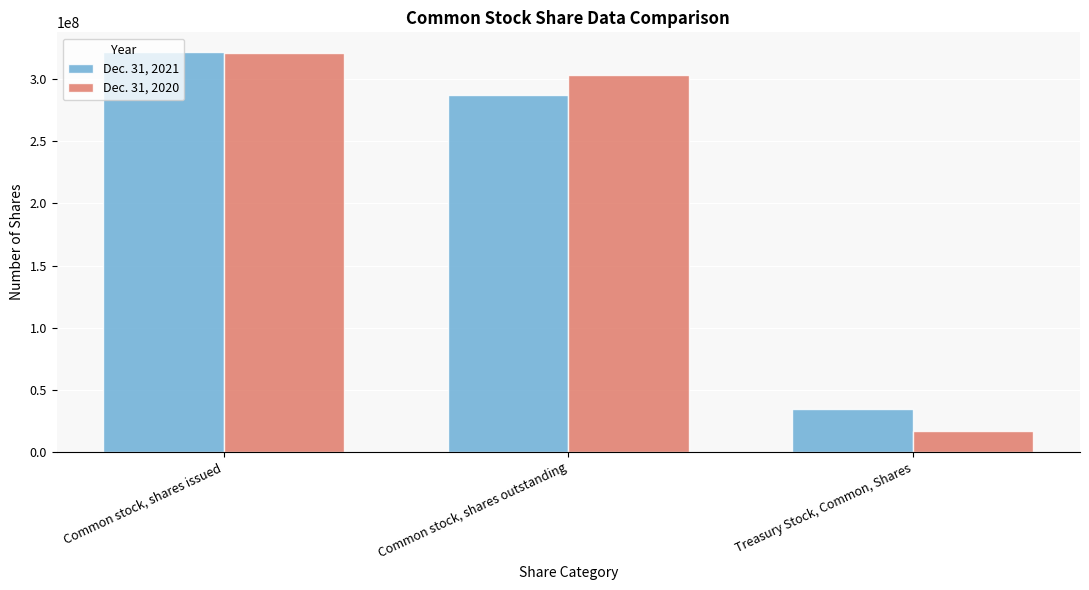

What is the difference between the Dec. 31, 2021 values at Common stock, shares issued and Treasury Stock, Common, Shares?

287015364